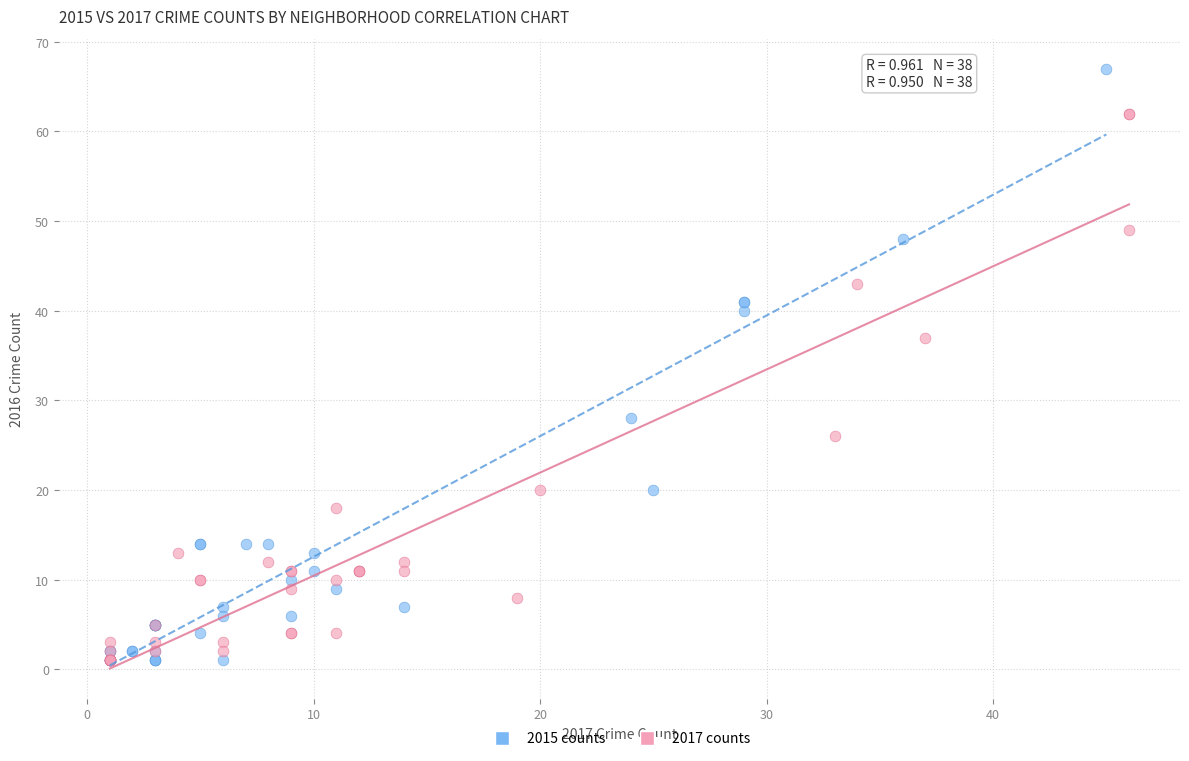

What are all the series names shown in the legend?

2015 counts, 2017 counts